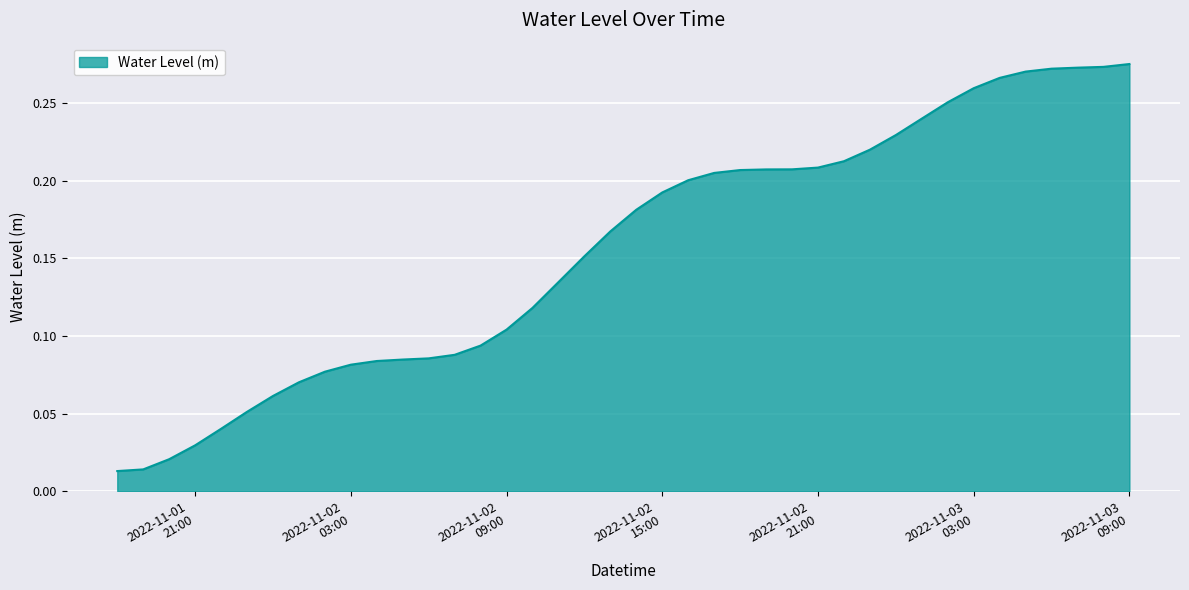

Does the chart have visible grid lines?

Yes